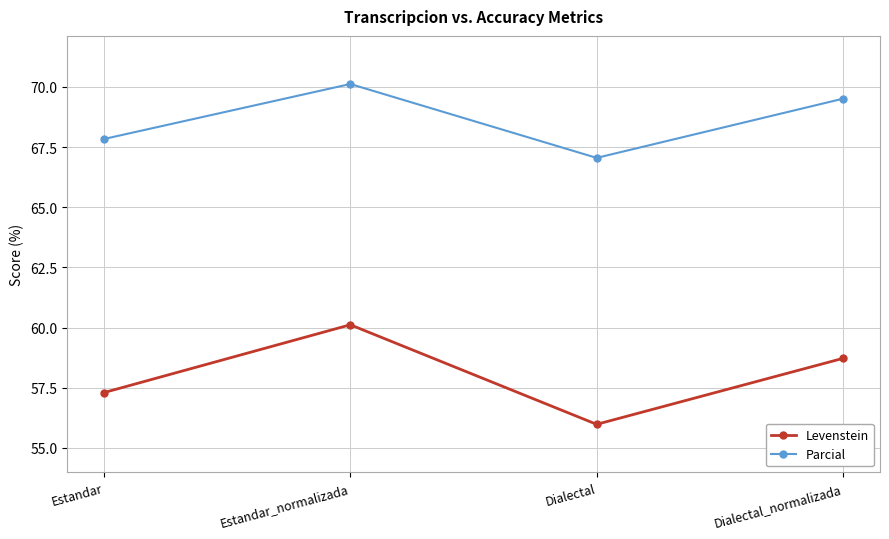

How many data points in Parcial are above 69?

2